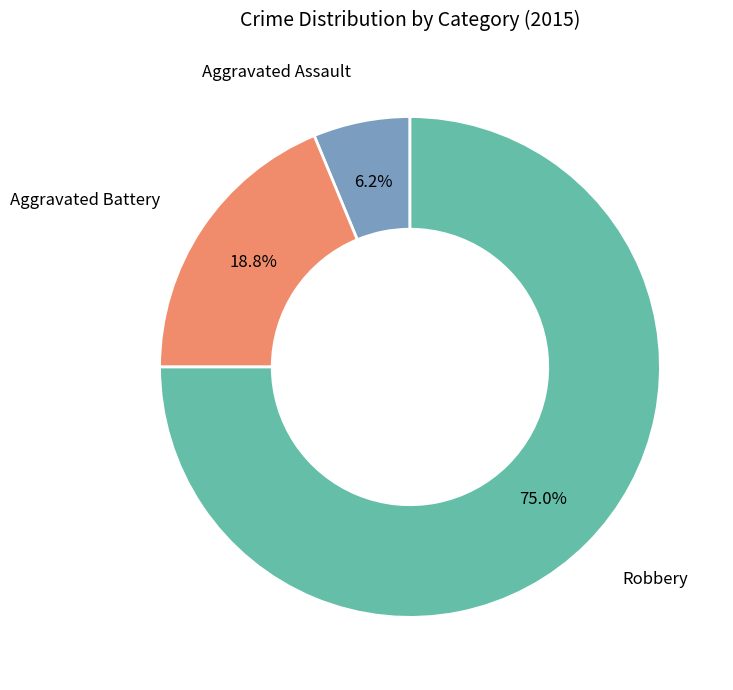

Is there a majority slice in this chart?

Yes